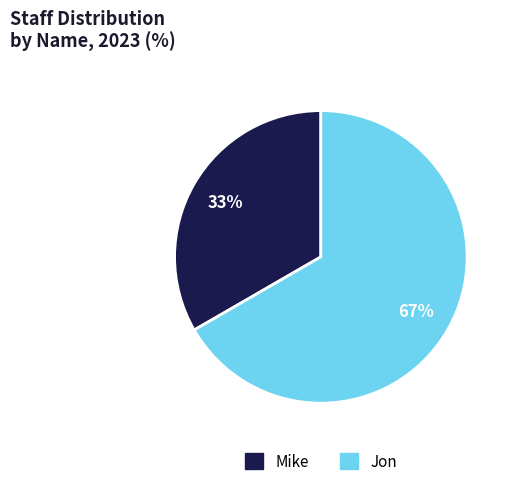

What is the ratio of the value at Mike to the value at Jon?

0.5